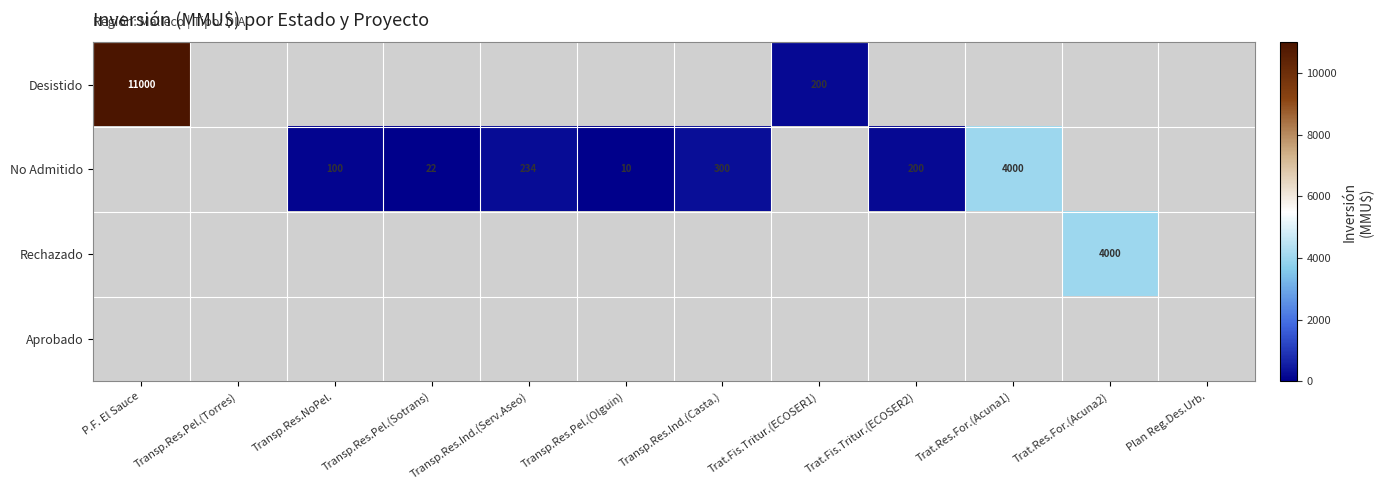

What is the minimum value shown in the chart?

10.0